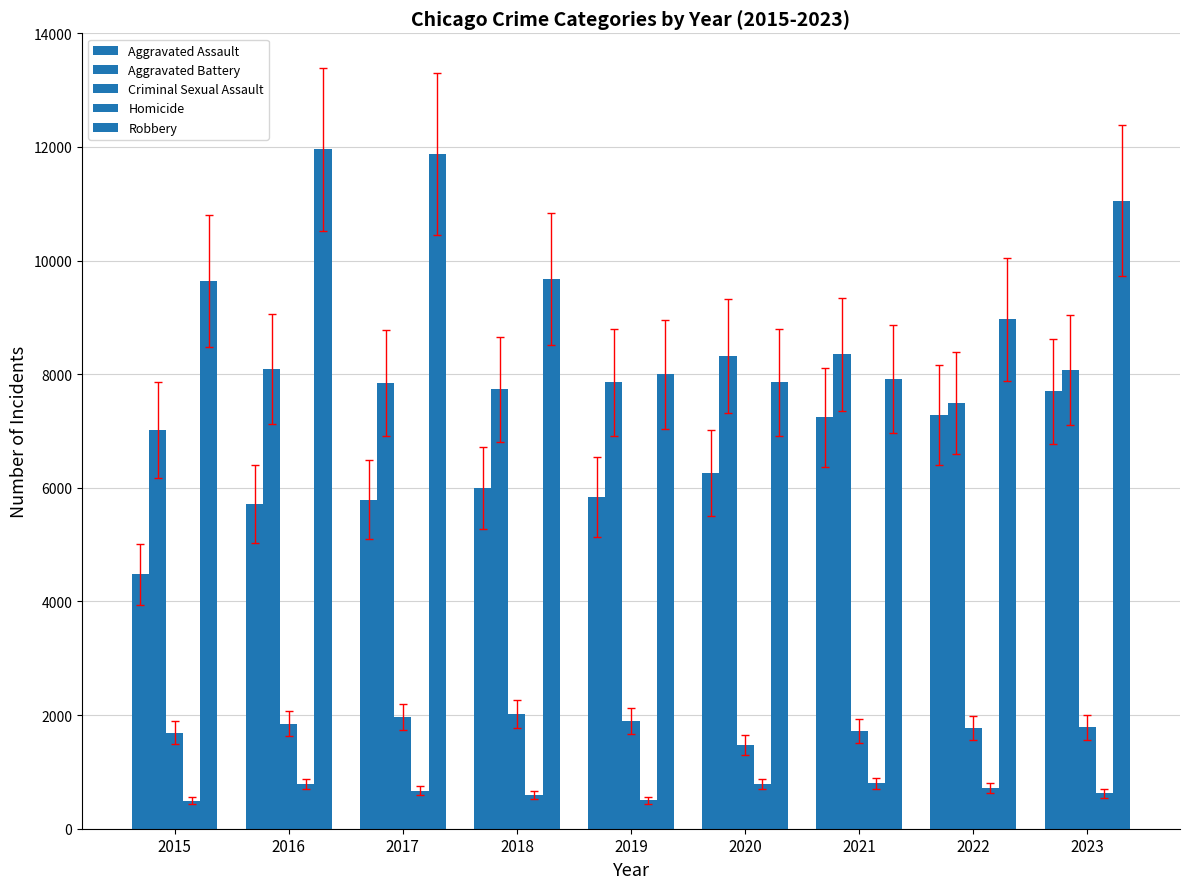

How many bars are there in each group?

5